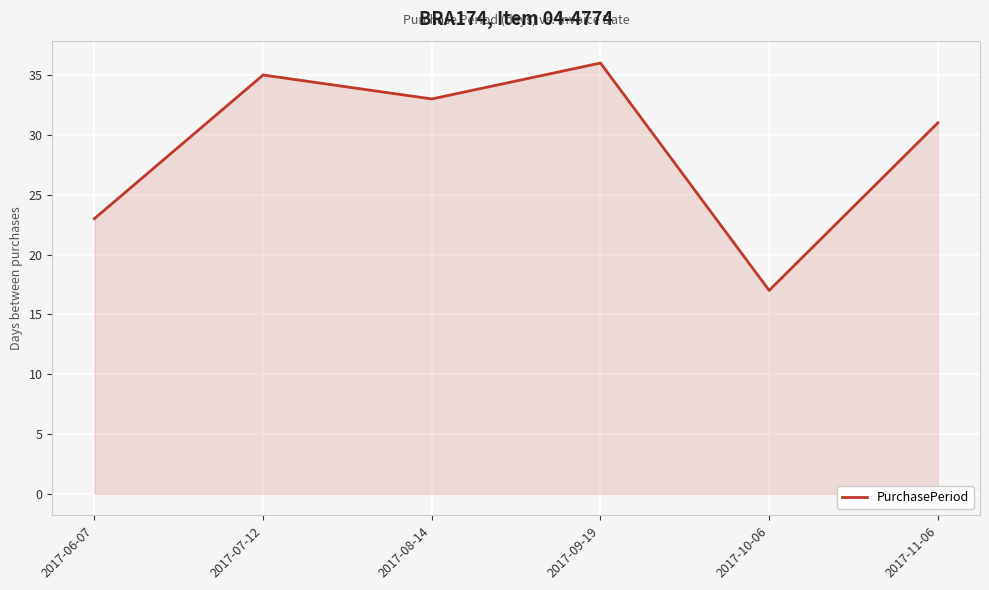

Does the chart have visible grid lines?

Yes